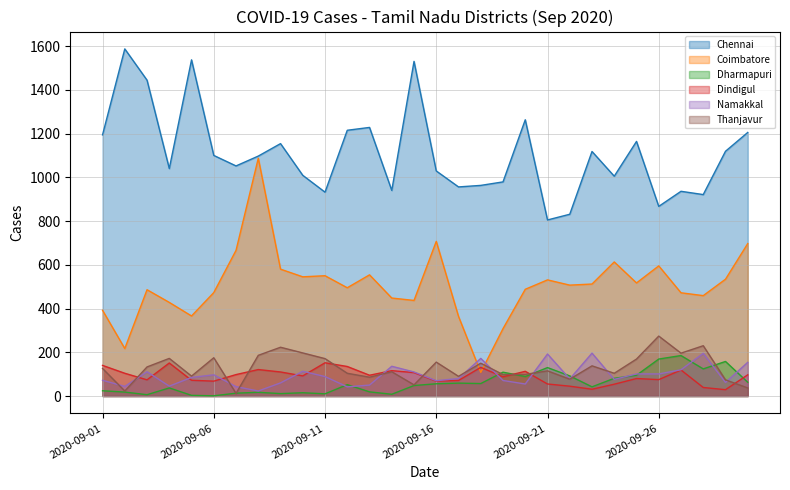

How many lines are shown in the chart?

6